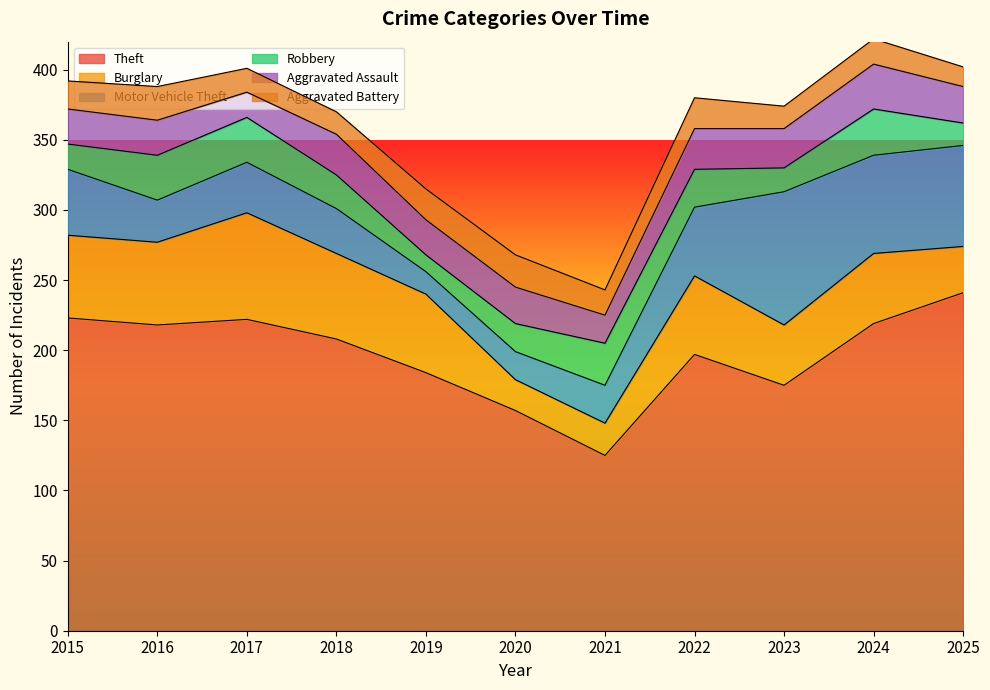

What is the difference between the maximum and minimum values in the Robbery series?

21